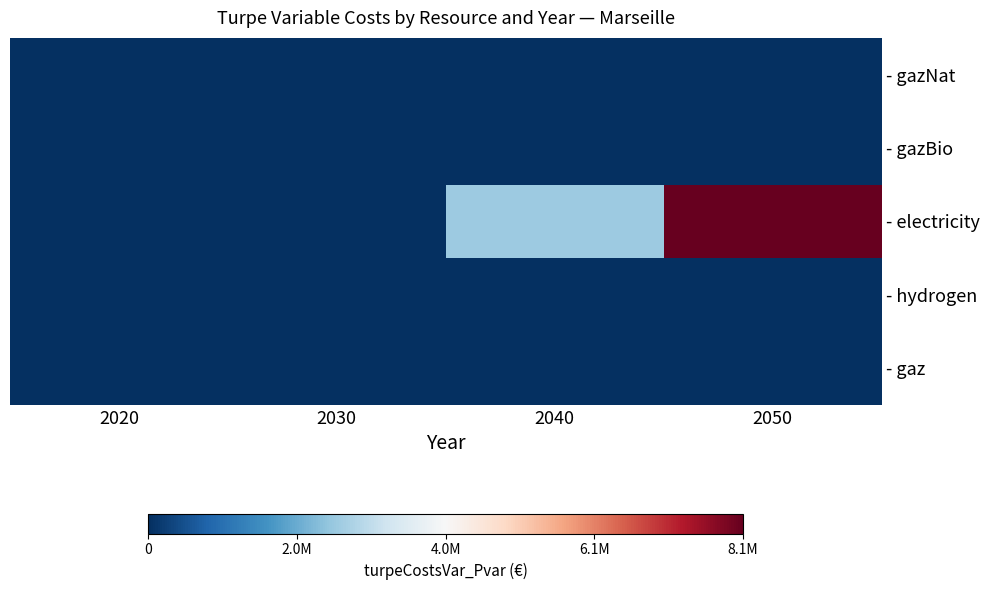

Rank the series at 2050 from highest to lowest value.

- electricity, - gazNat, - gazBio, - hydrogen, - gaz